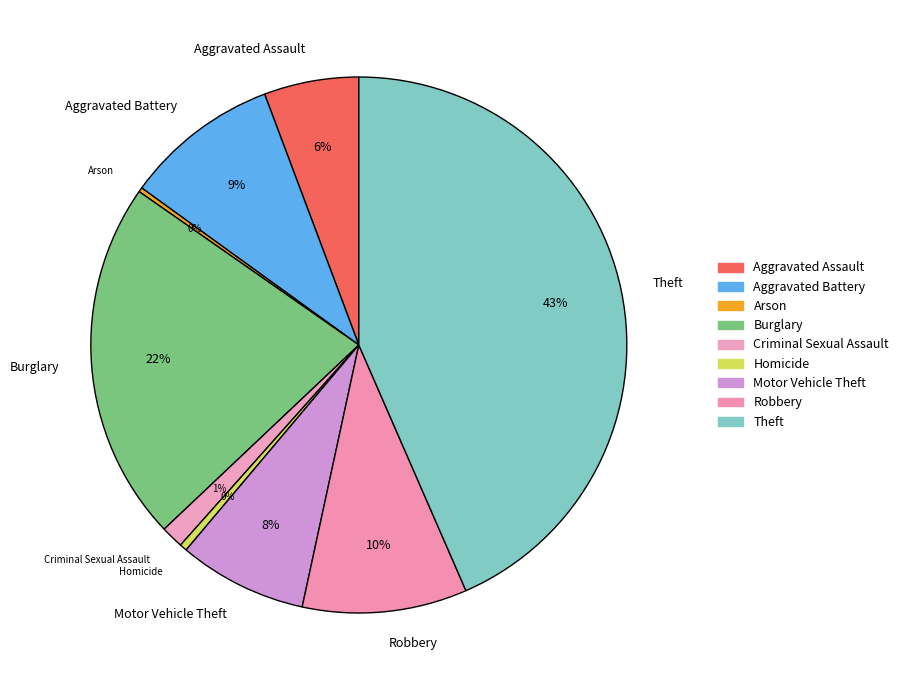

The Motor Vehicle Theft slice represents 8% of the pie. True or false?

True